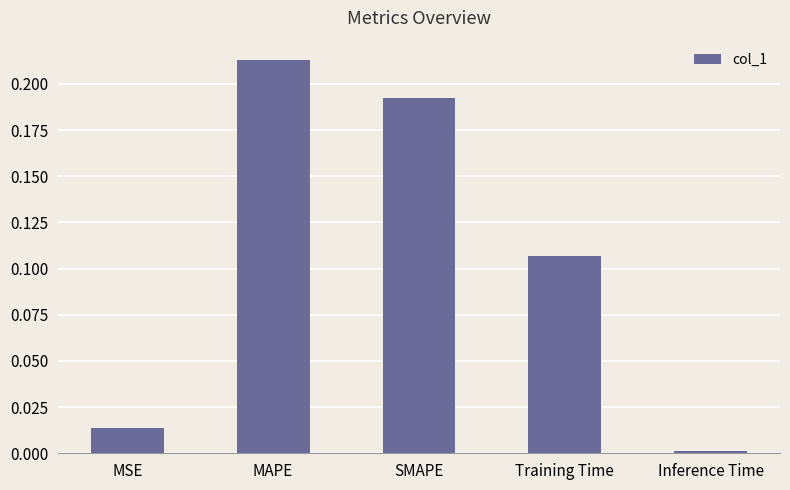

What is the label of the 1st bar from the left?

MSE